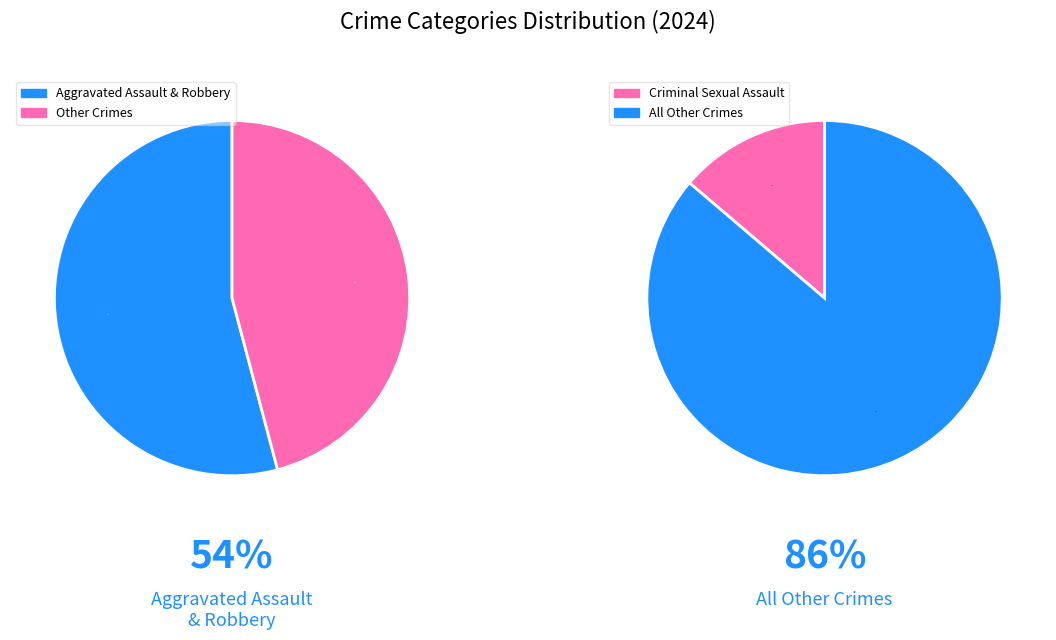

True or false: Robbery accounts for 18% of the total.

False